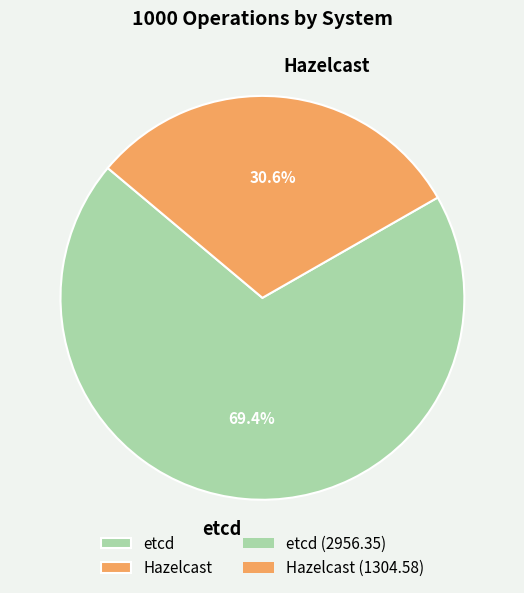

What is the total percentage of etcd and Hazelcast?

100.0%